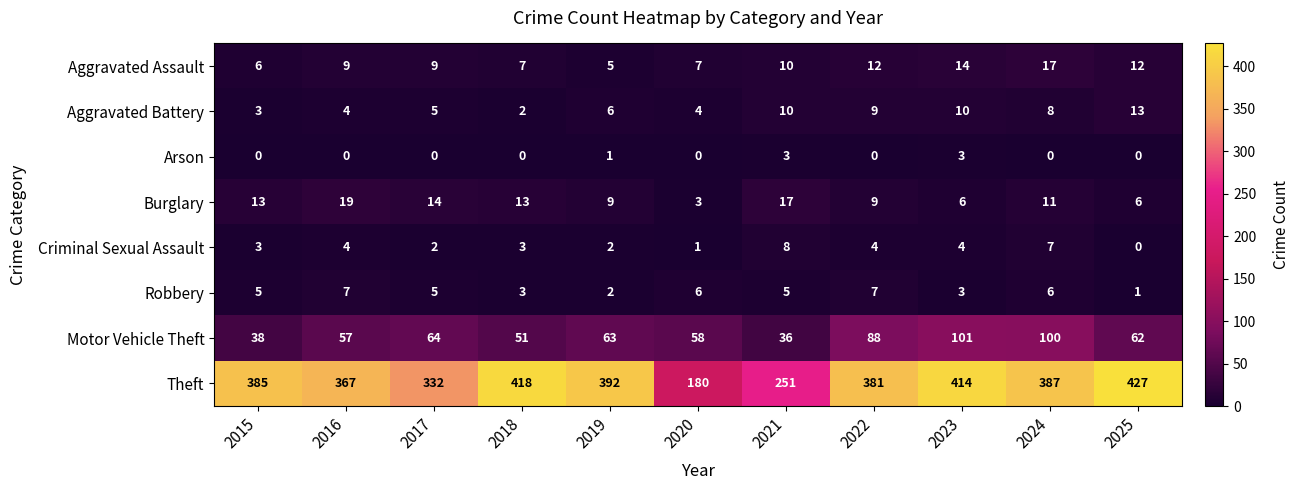

What is the total value across all series at 2016?

467